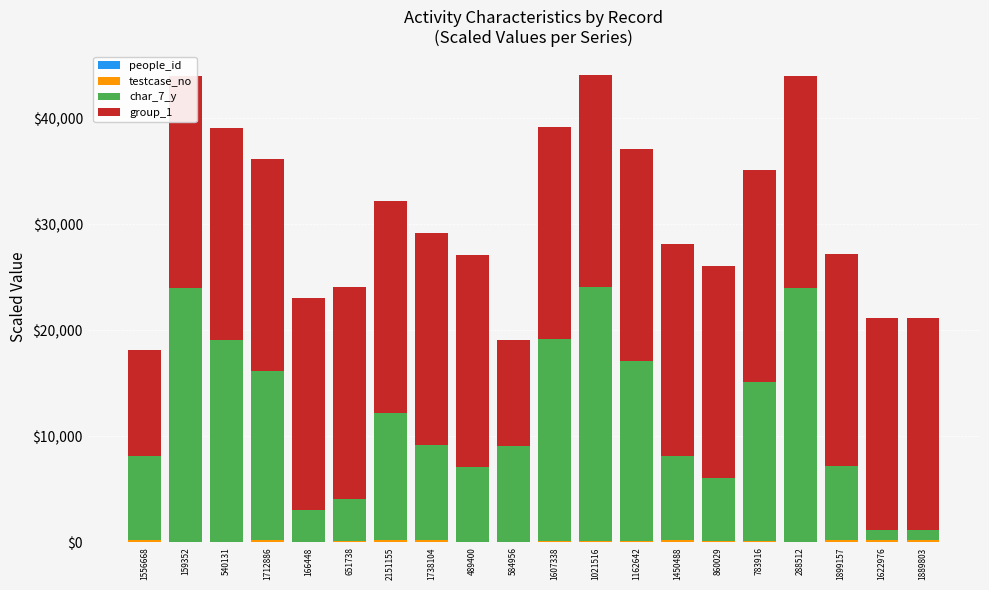

List the labels in order of testcase_no value, largest first.

2151155, 1899157, 1889803, 1738104, 1712886, 1622976, 1607338, 1556668, 1450488, 1162642, 1021516, 860029, 783916, 651738, 584956, 540131, 489400, 288512, 166448, 159352